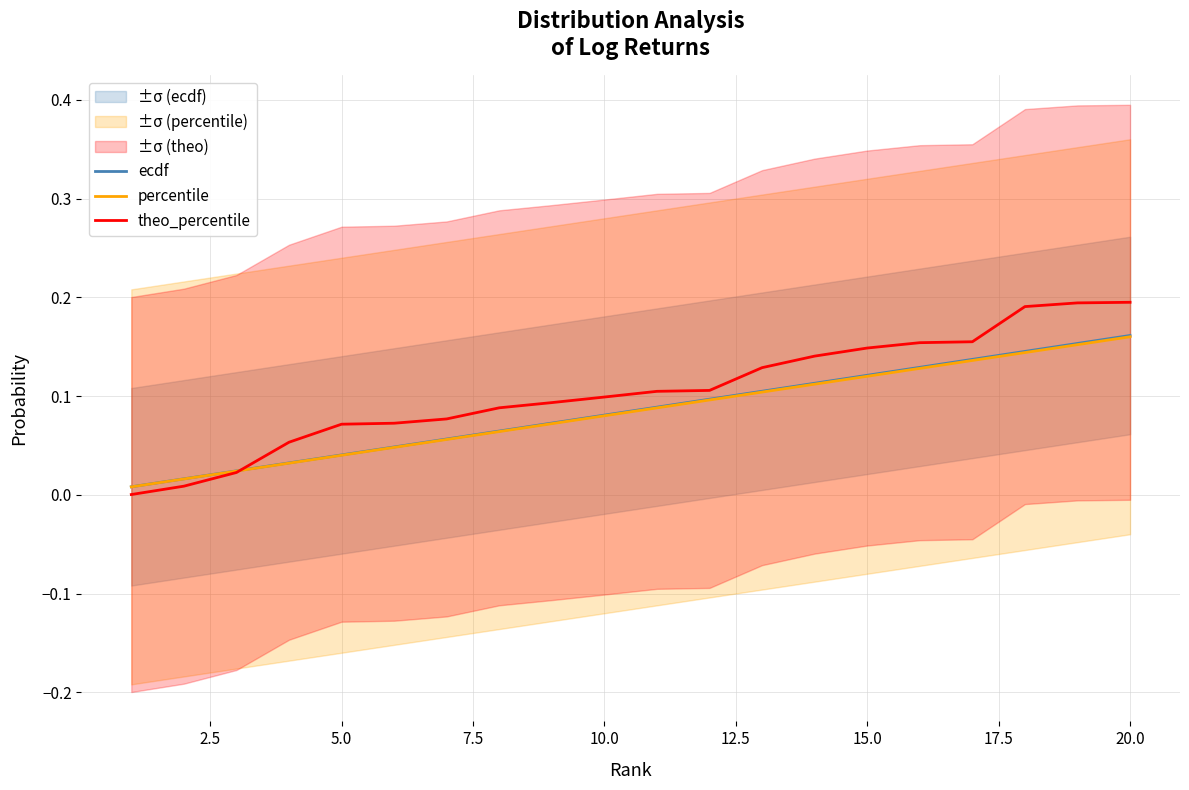

True or false: theo_percentile has a value of 0.1 at 10.0.

True